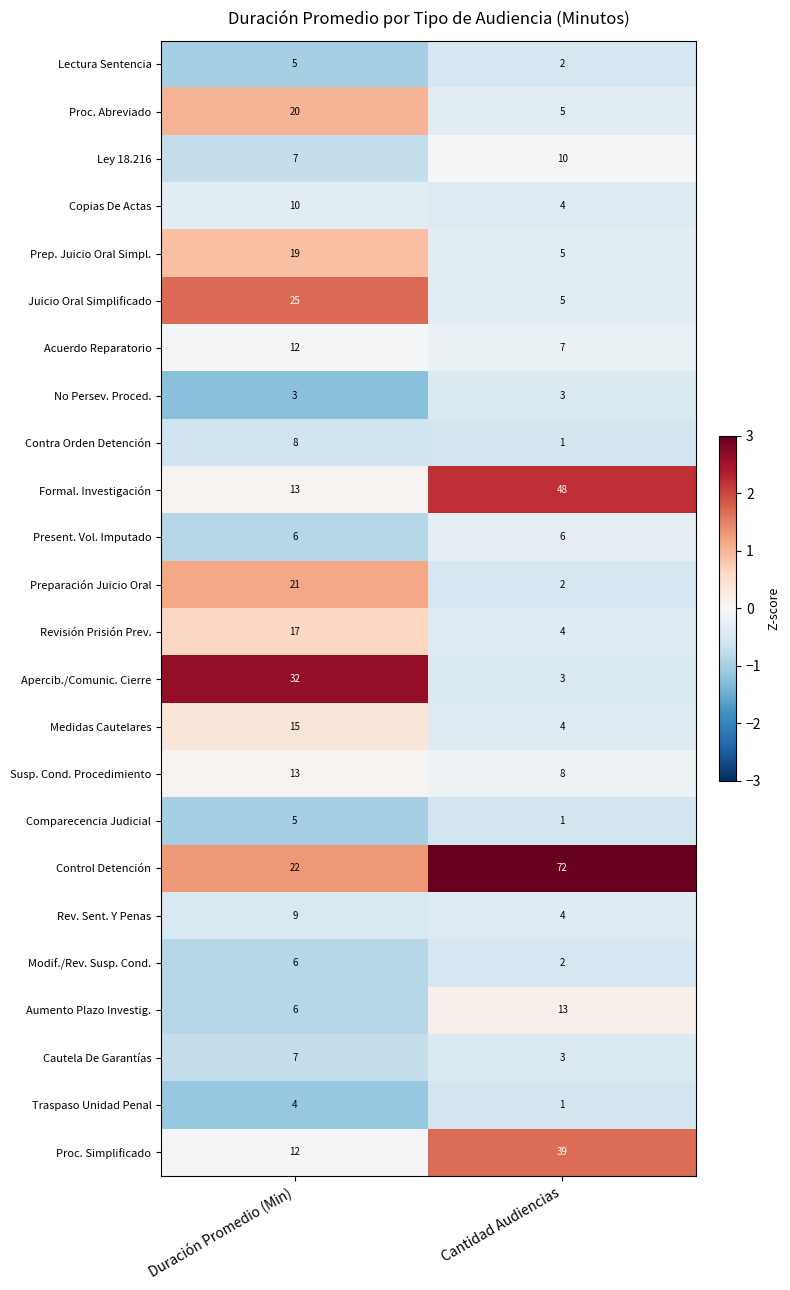

Is it true that Revisión Prisión Prev. equals 25 at Duración Promedio (Min)?

False